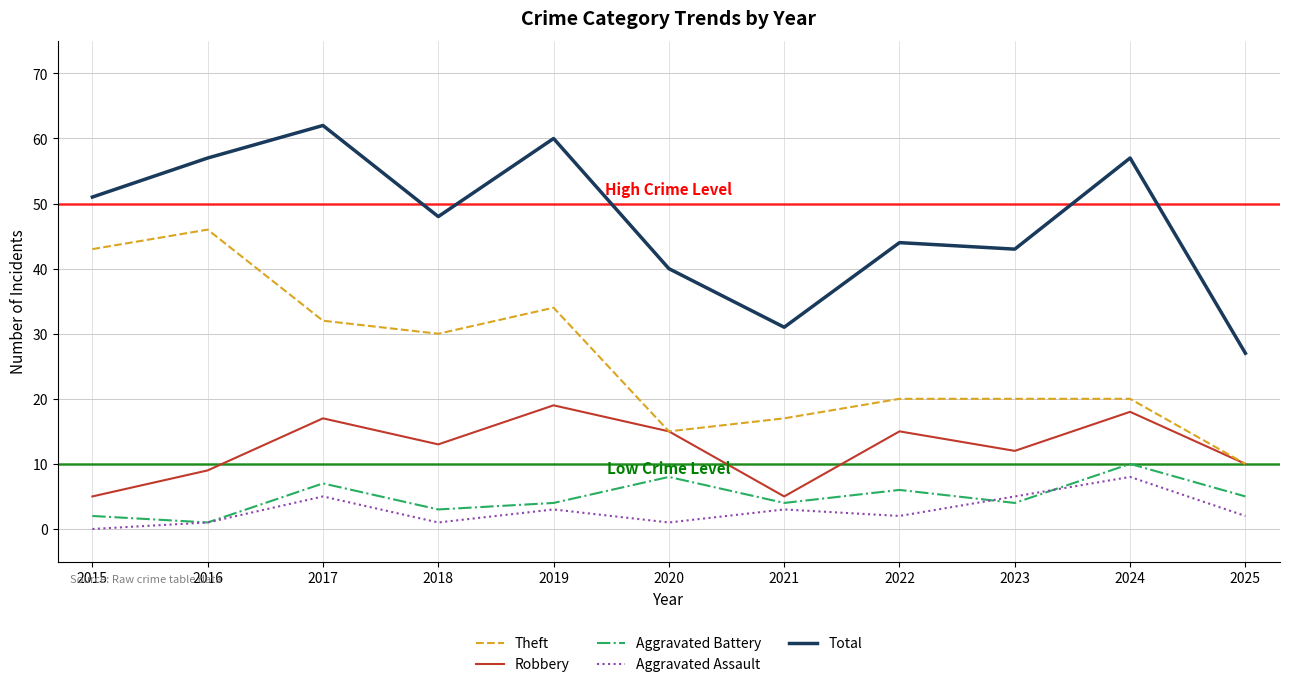

What is the approximate value of Aggravated Assault at 2016?

1